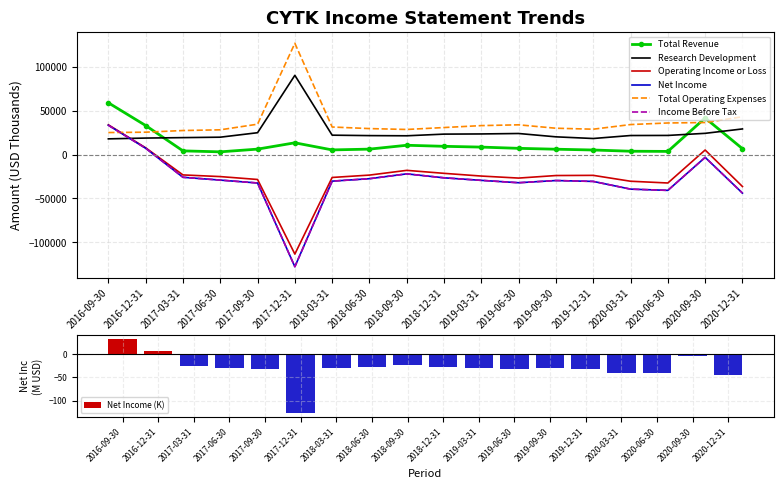

Where is Net Income nearest to the value -47200?

2020-12-31